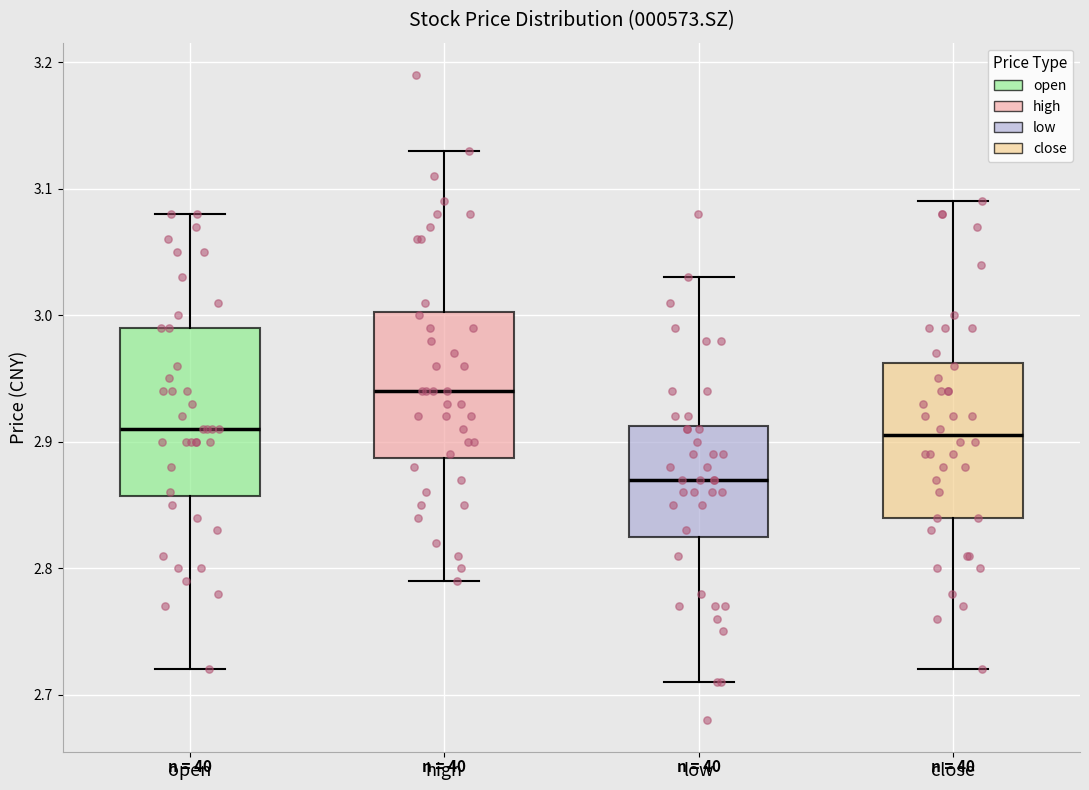

Which box has the highest median line?

high